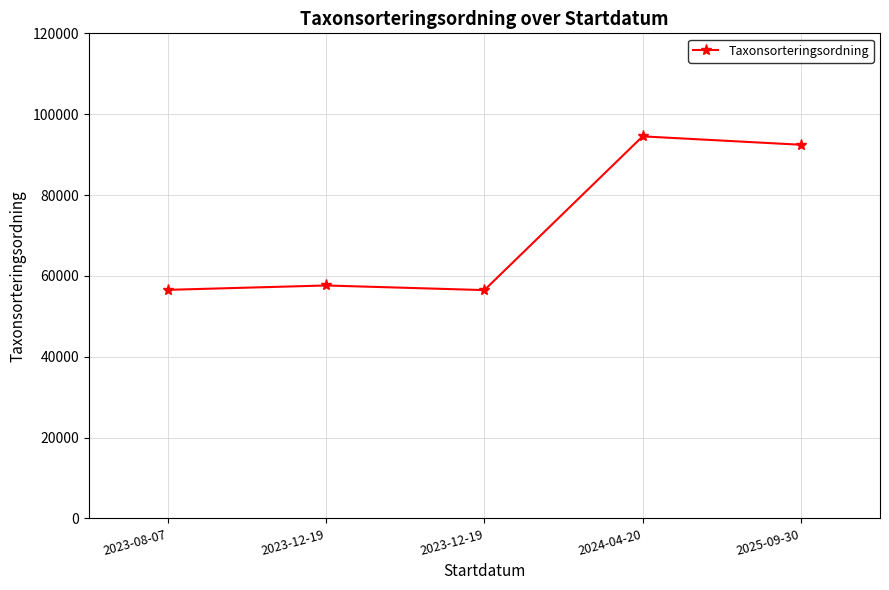

What is the value of the 5th point from the left?

92436